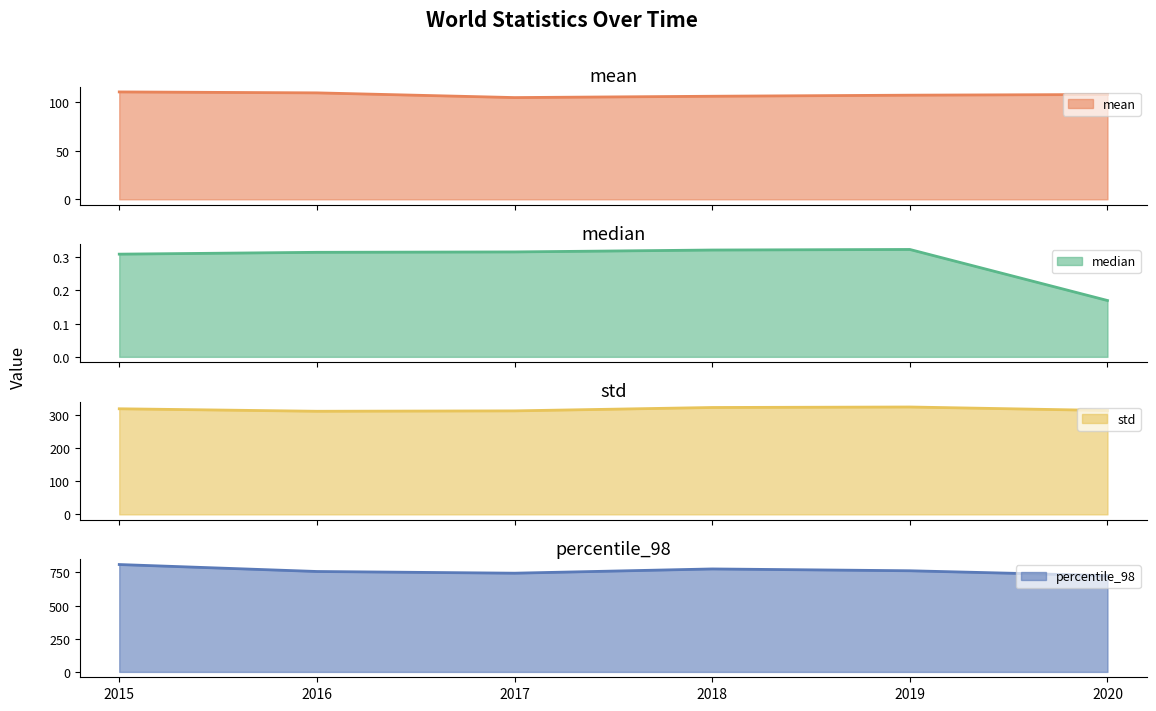

What is the difference between the second highest and second lowest values in the std series?

10.2